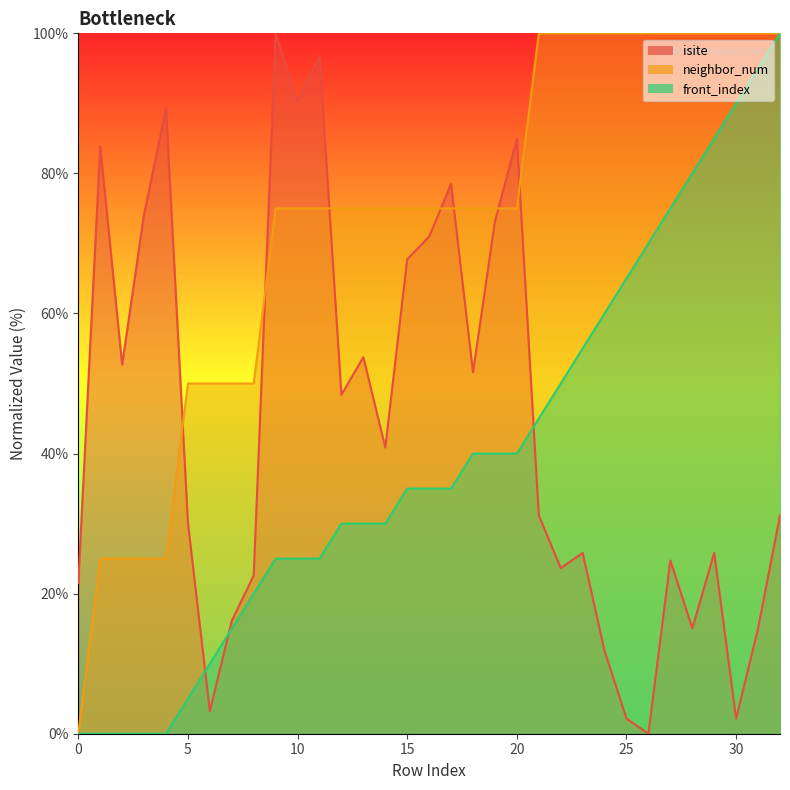

What is the approximate value of neighbor_num at 6?

50.0